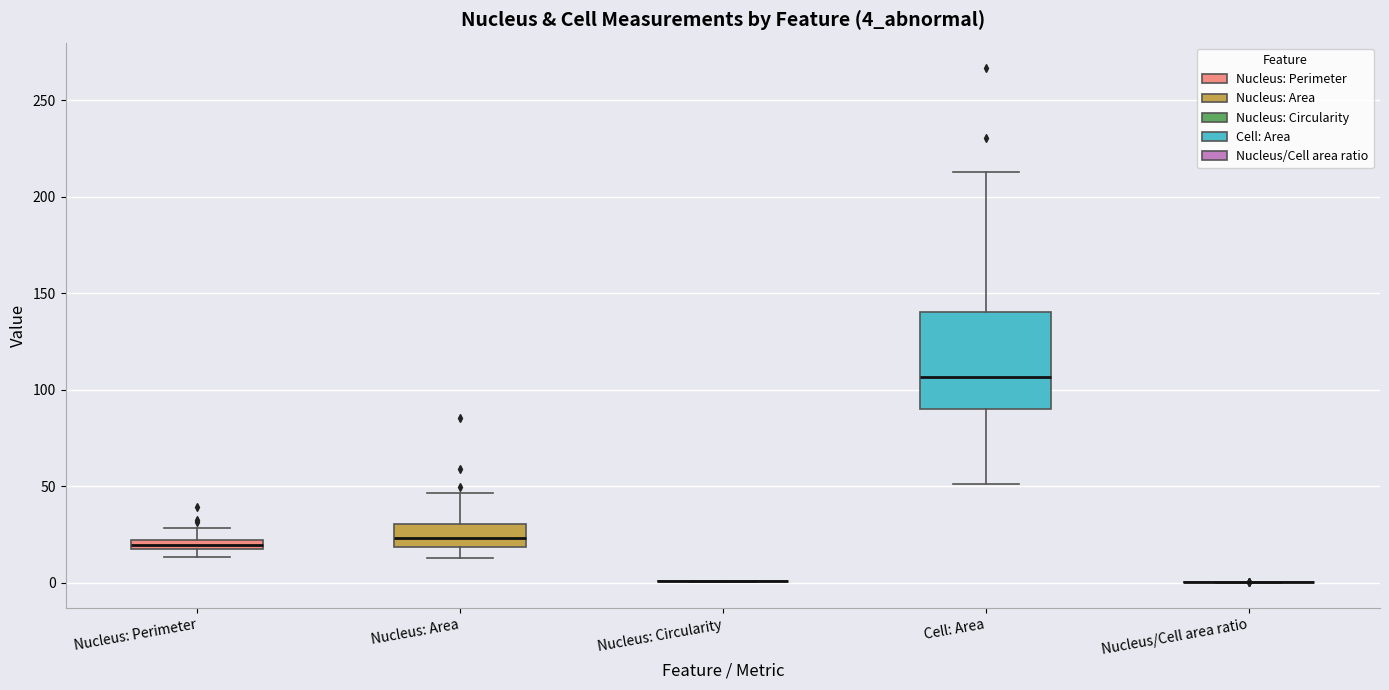

Where does the upper whisker of the box for Nucleus: Area end on the y-axis? The values are not printed on the chart, so give them approximately, as read against the axis.

45